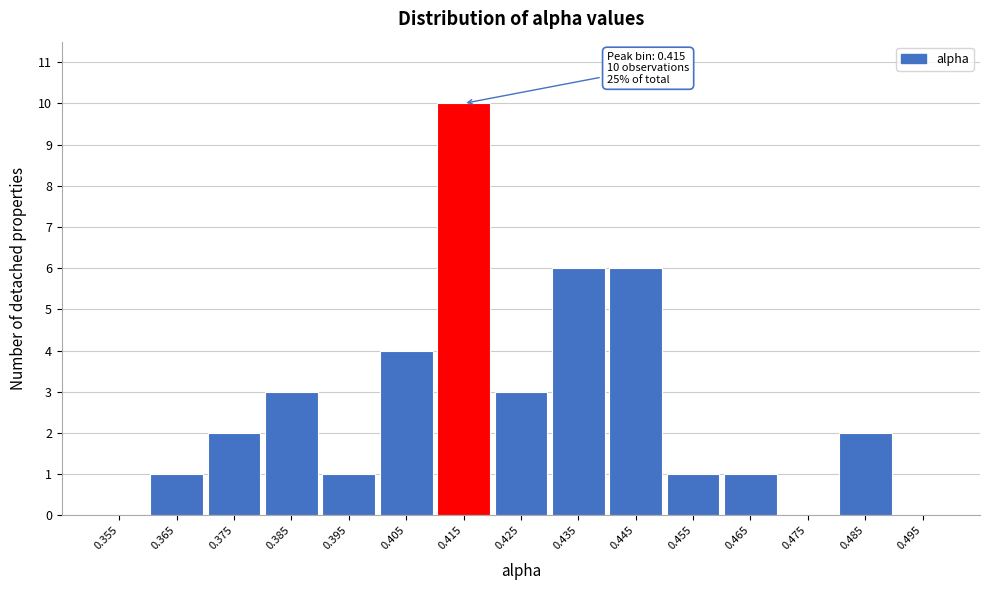

Over which range of the x-axis is the bar tallest?

0.41 to 0.42